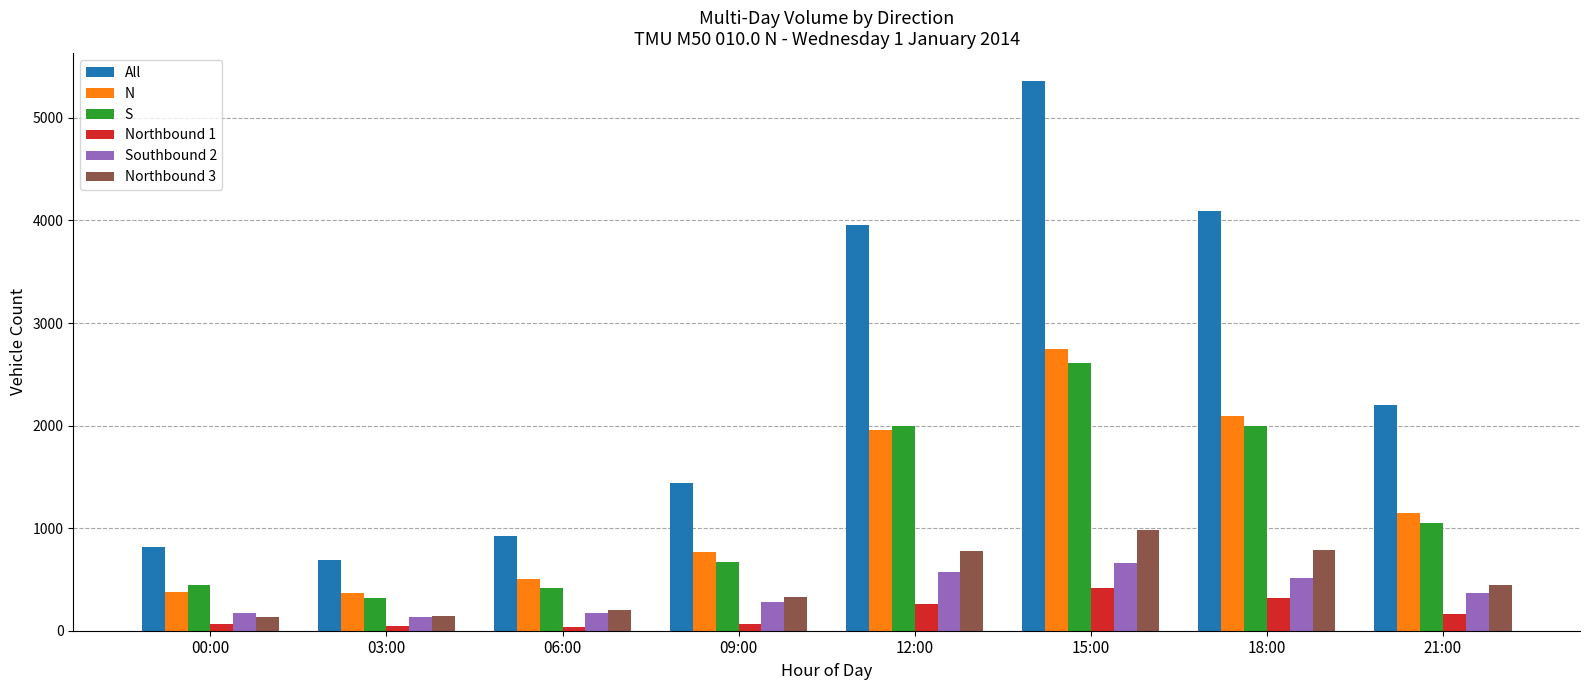

What is the lowest value of the Southbound 2 series?

130